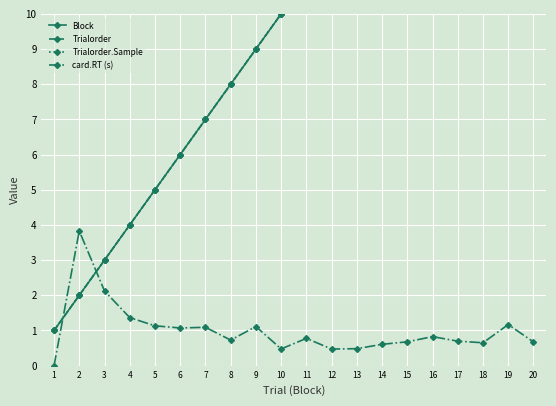

What is the average value of the card.RT (s) series?

1.0